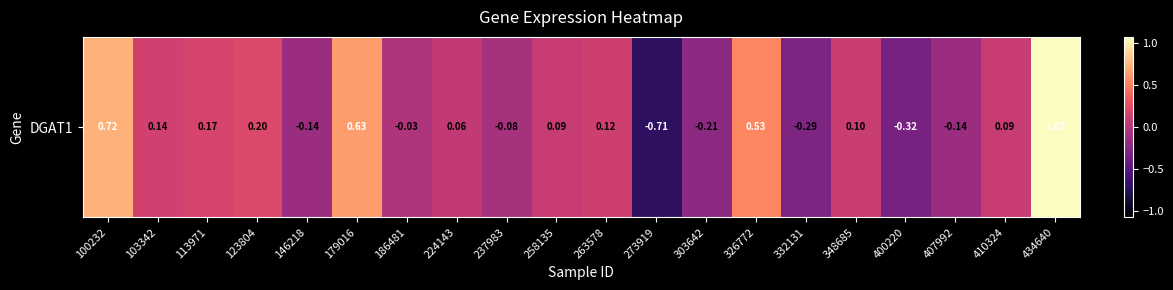

Rank the categories by value from lowest to highest.

273919, 400220, 332131, 303642, 146218, 407992, 237983, 186481, 224143, 410324, 258135, 348685, 263578, 103342, 113971, 123804, 326772, 179016, 100232, 434640